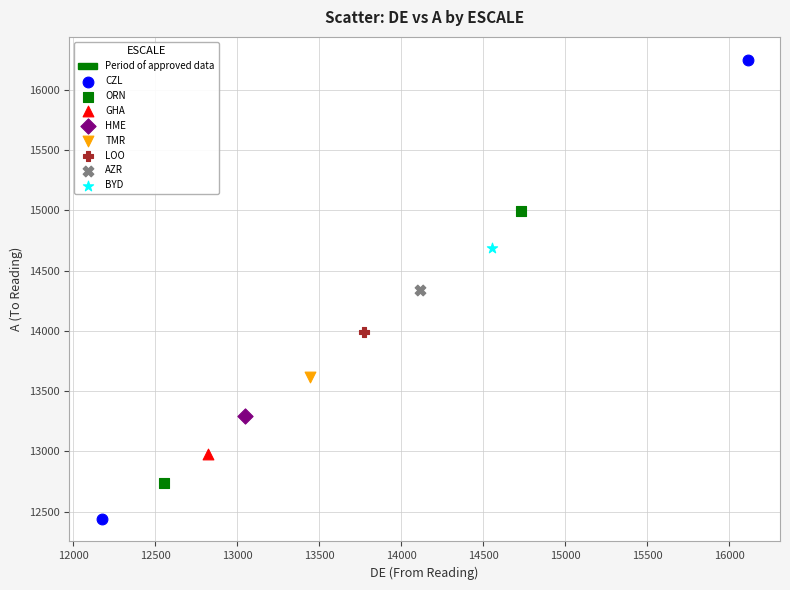

Which series contains the highest Y value?

CZL